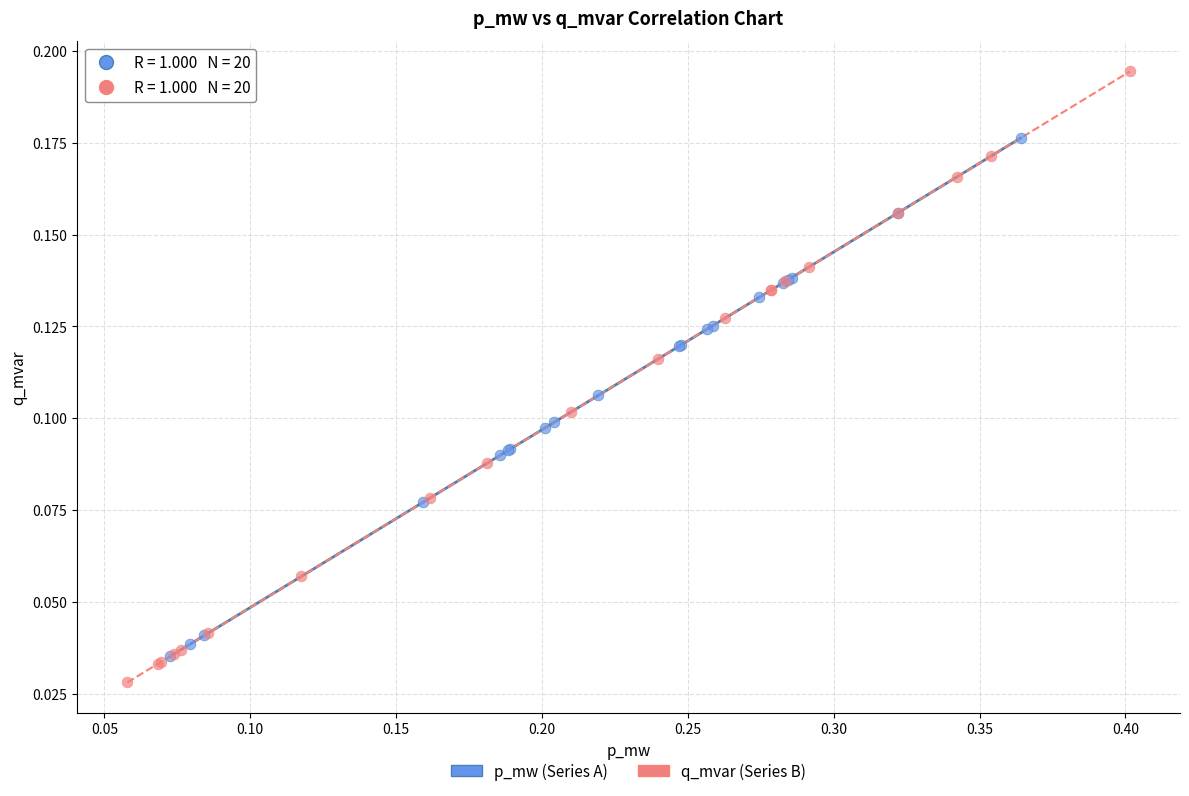

Which series contains the highest Y value?

q_mvar (Series B)